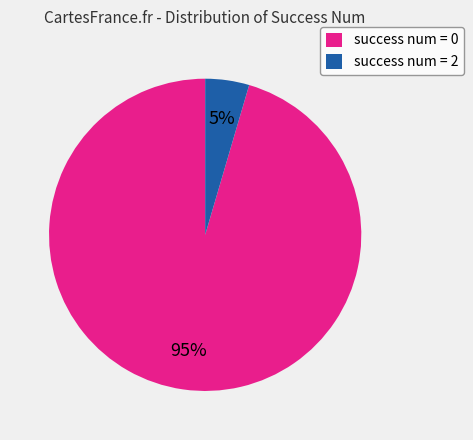

Is it true that success num = 2 is 5% of the pie?

True